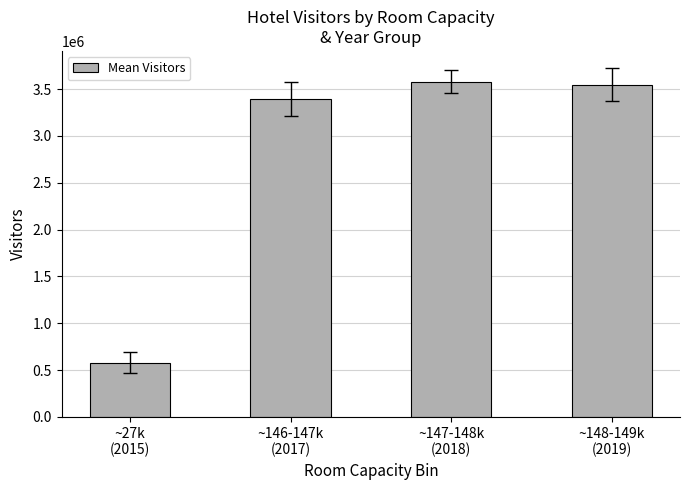

What is the maximum value shown in the chart?

3578607.1